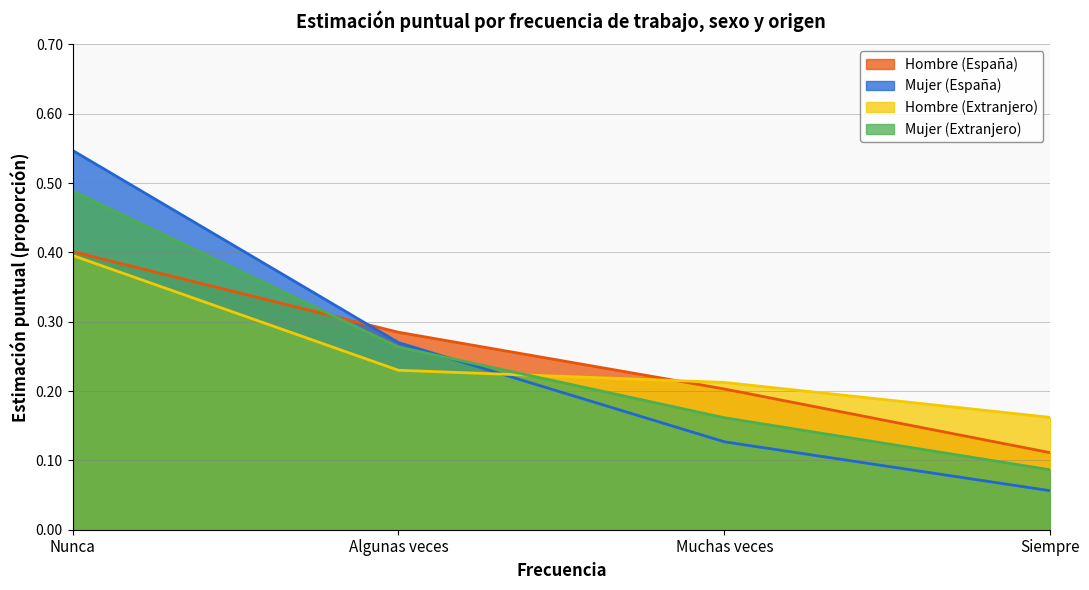

Reading left to right, transcribe all the data shown in this chart.

Hombre (España): Nunca=0.4	Algunas veces=0.3	Muchas veces=0.2	Siempre=0.1
Mujer (España): Nunca=0.5	Algunas veces=0.3	Muchas veces=0.1	Siempre=0.1
Hombre (Extranjero): Nunca=0.4	Algunas veces=0.2	Muchas veces=0.2	Siempre=0.2
Mujer (Extranjero): Nunca=0.5	Algunas veces=0.3	Muchas veces=0.2	Siempre=0.1